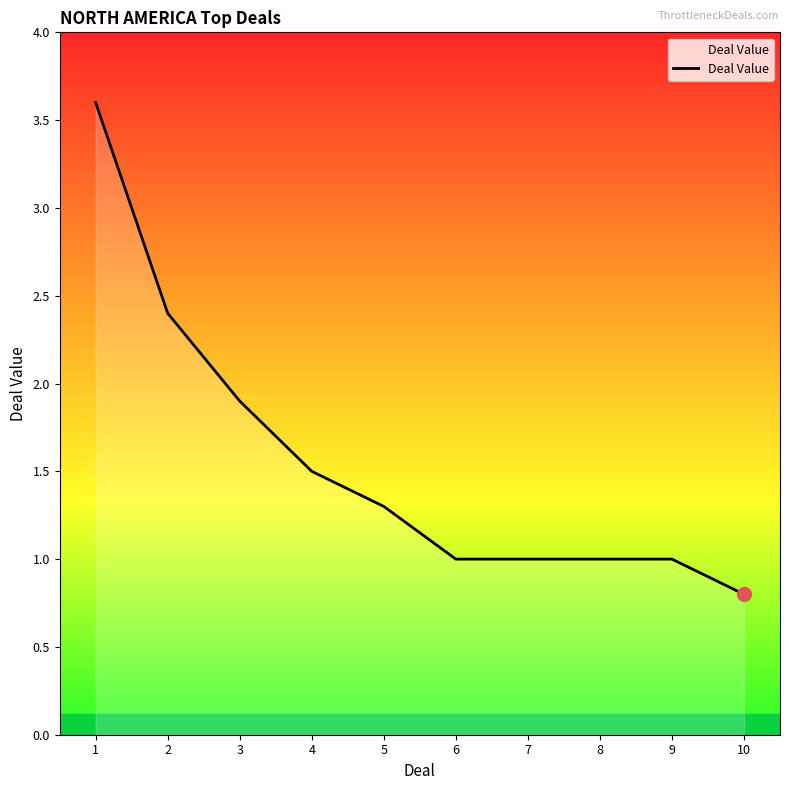

True or false: the data shows 1.9 at 3.

True